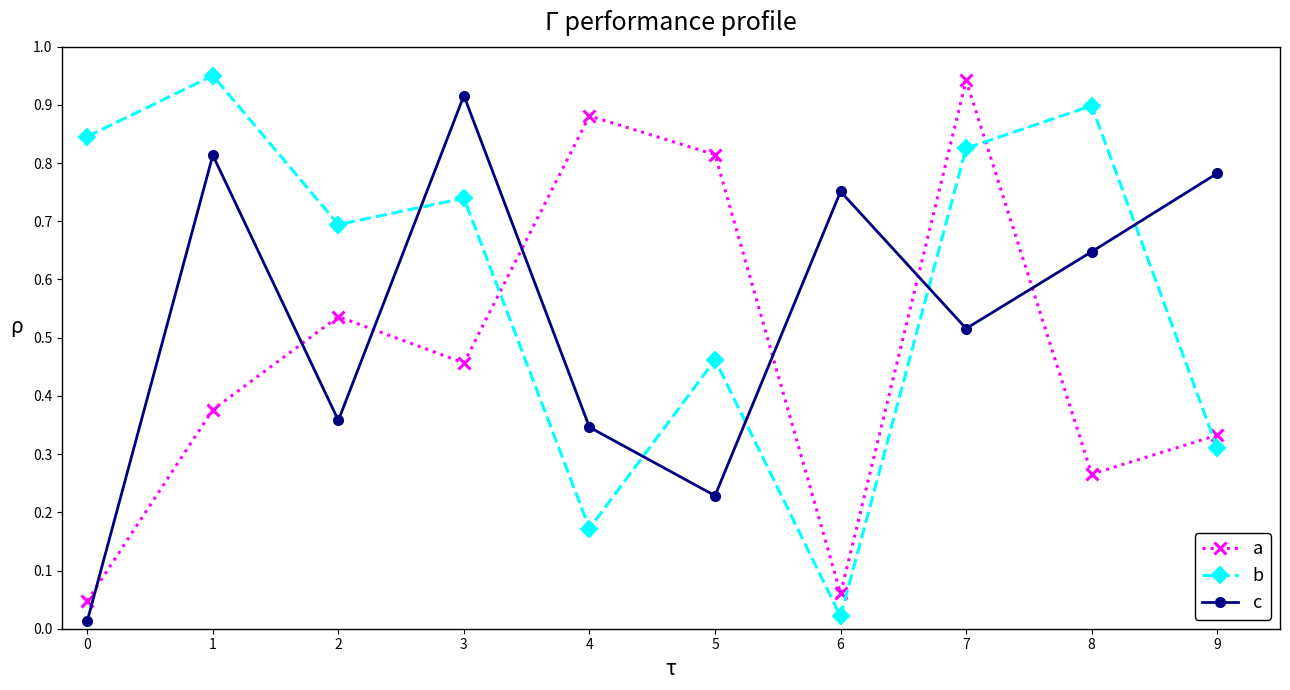

Is this an area chart (filled region under the line)?

No